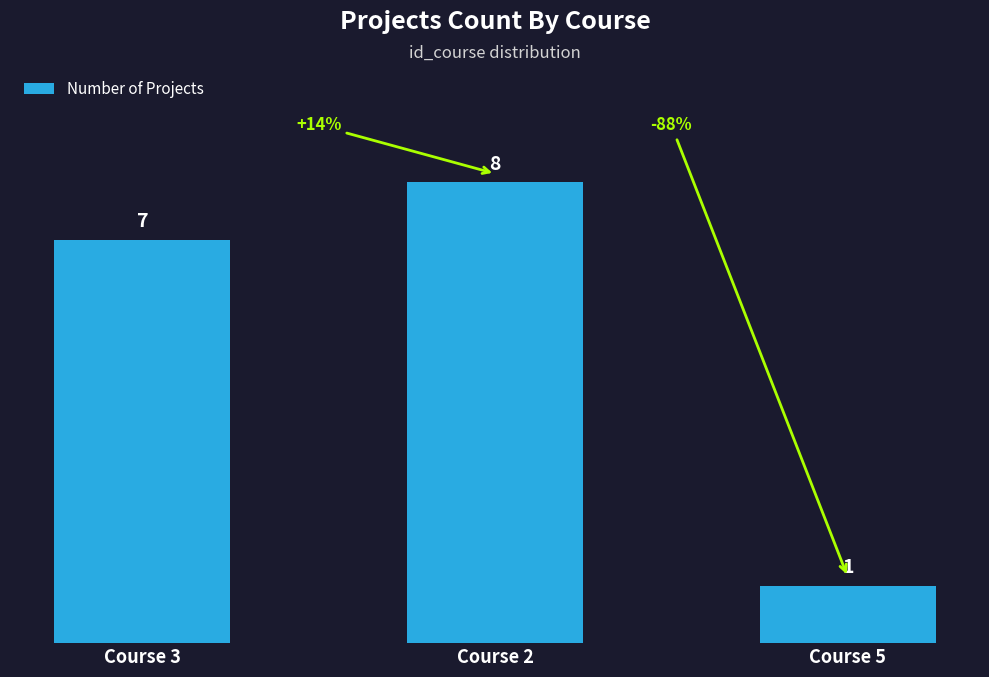

What is the change in value from Course 2 to Course 5?

-7